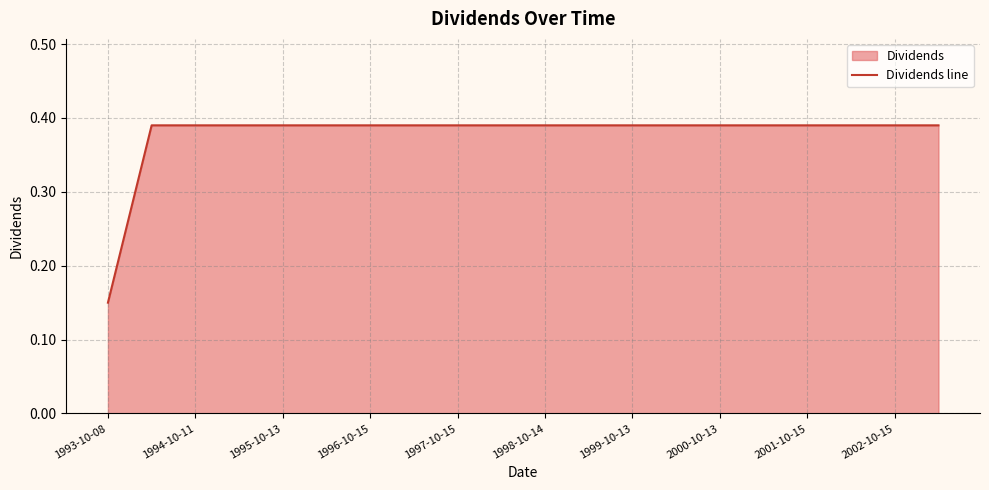

True or false: there are more than 1 points higher than both neighbors.

False